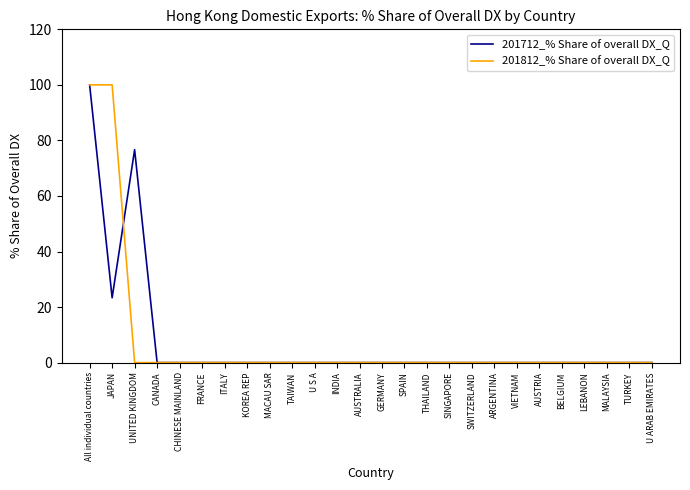

Reading right to left, extract all data points from this chart.

201712_% Share of overall DX_Q: U ARAB EMIRATES=0.0	TURKEY=0.0	MALAYSIA=0.0	LEBANON=0.0	BELGIUM=0.0	AUSTRIA=0.0	VIETNAM=0.0	ARGENTINA=0.0	SWITZERLAND=0.0	SINGAPORE=0.0	THAILAND=0.0	SPAIN=0.0	GERMANY=0.0	AUSTRALIA=0.0	INDIA=0.0	U S A=0.0	TAIWAN=0.0	MACAU SAR=0.0	KOREA REP=0.0	ITALY=0.0	FRANCE=0.0	CHINESE MAINLAND=0.0	CANADA=0.0	UNITED KINGDOM=76.7	JAPAN=23.3	All individual countries=100.0
201812_% Share of overall DX_Q: U ARAB EMIRATES=0.0	TURKEY=0.0	MALAYSIA=0.0	LEBANON=0.0	BELGIUM=0.0	AUSTRIA=0.0	VIETNAM=0.0	ARGENTINA=0.0	SWITZERLAND=0.0	SINGAPORE=0.0	THAILAND=0.0	SPAIN=0.0	GERMANY=0.0	AUSTRALIA=0.0	INDIA=0.0	U S A=0.0	TAIWAN=0.0	MACAU SAR=0.0	KOREA REP=0.0	ITALY=0.0	FRANCE=0.0	CHINESE MAINLAND=0.0	CANADA=0.0	UNITED KINGDOM=0.0	JAPAN=100.0	All individual countries=100.0